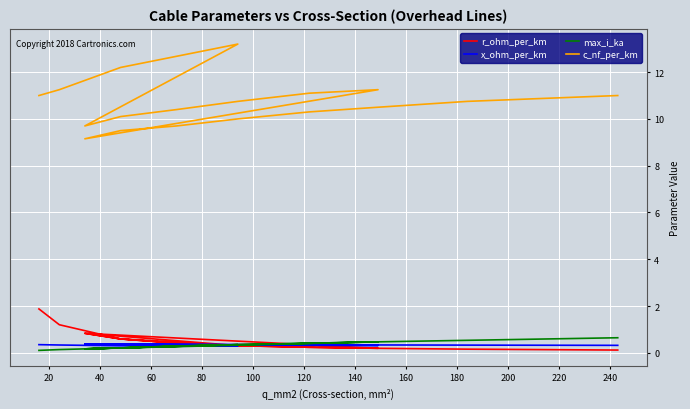

True or false: r_ohm_per_km has more than 2 points higher than both neighbors.

False